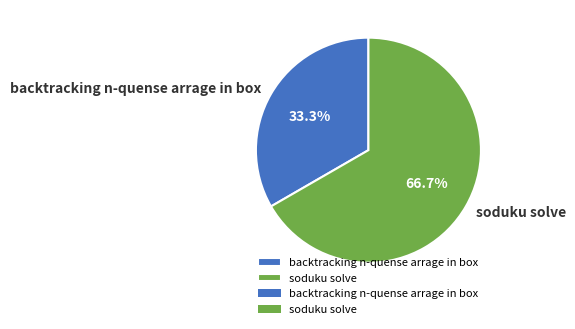

What is the smallest slice in the pie chart?

backtracking n-quense arrage in box